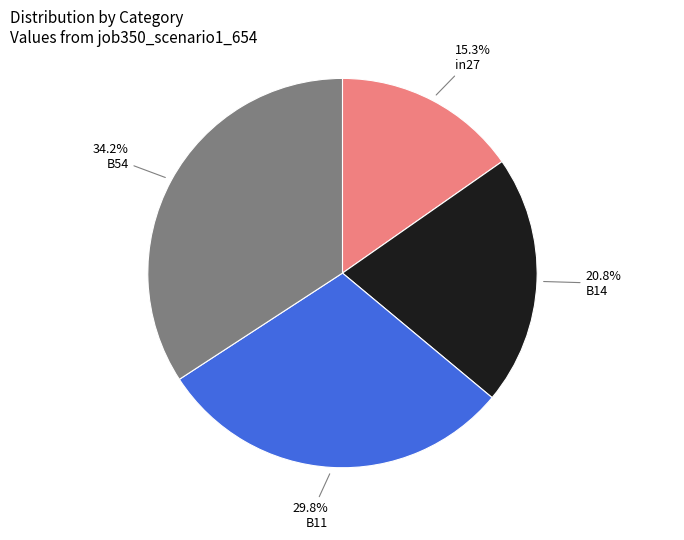

How many slices are in this pie chart?

4